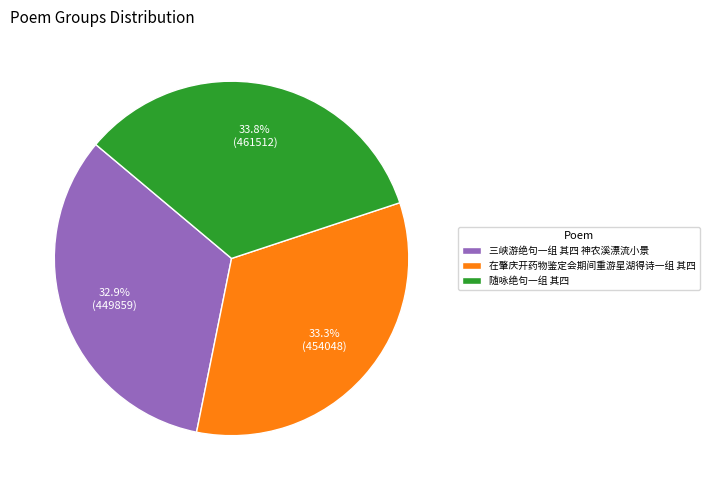

To the nearest percent, what is the difference between the 随咏绝句一组 其四 and 三峡游绝句一组 其四 神农溪漂流小景 slice percentages?

1%